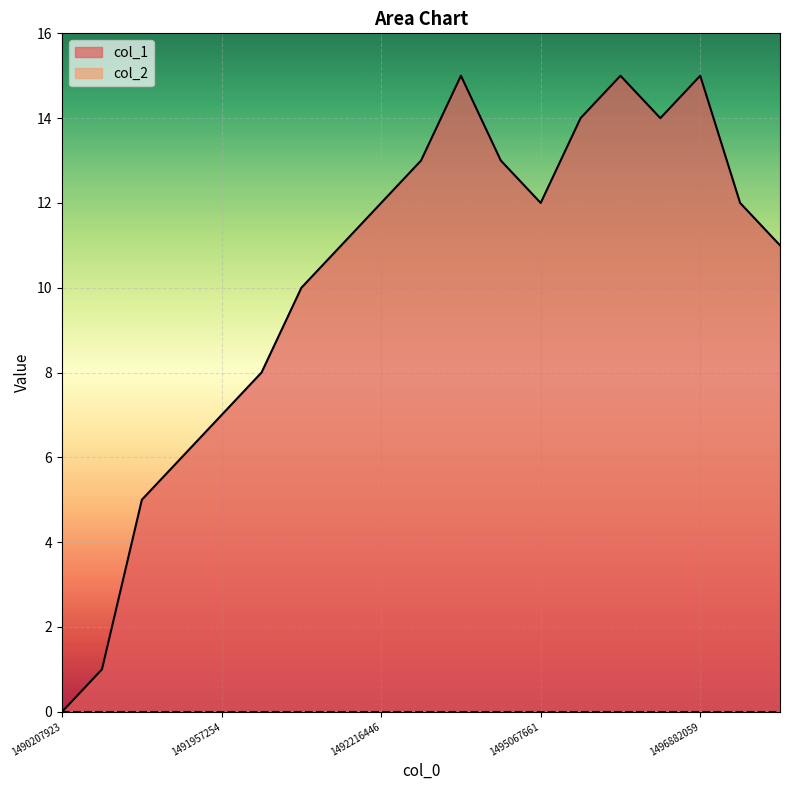

What is the greatest value displayed?

15